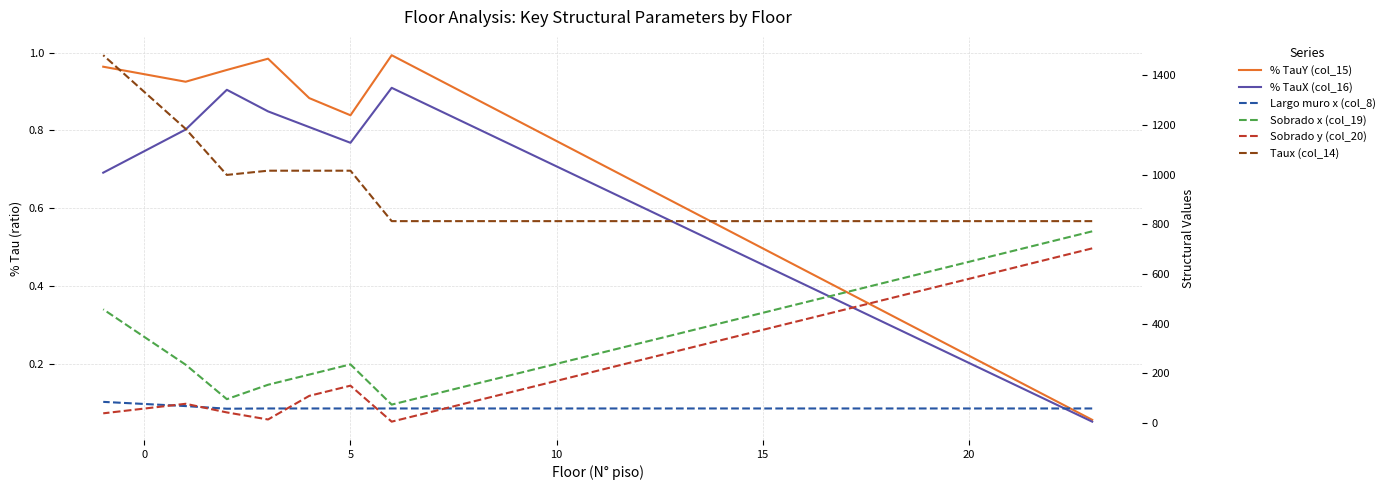

Which series has the largest total across all categories?

Taux (col_14)